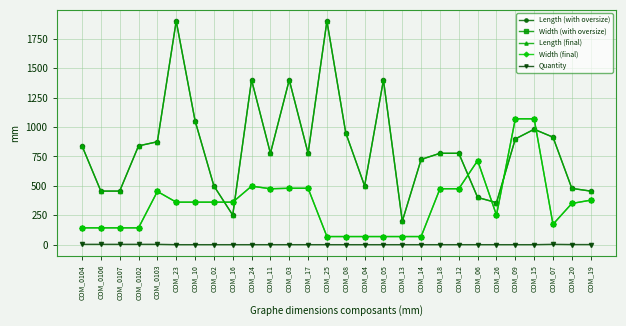

Does the chart have visible grid lines?

Yes